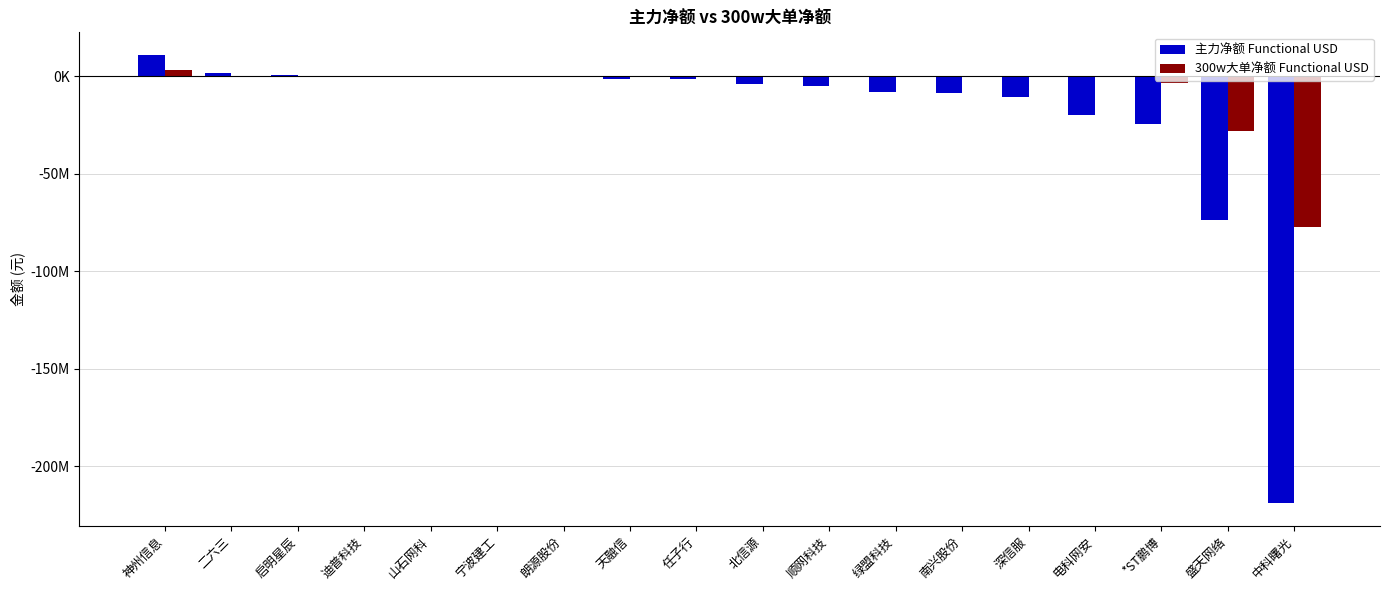

What is the difference between the maximum and minimum values in the 300w大单净额 Functional USD series?

80721698